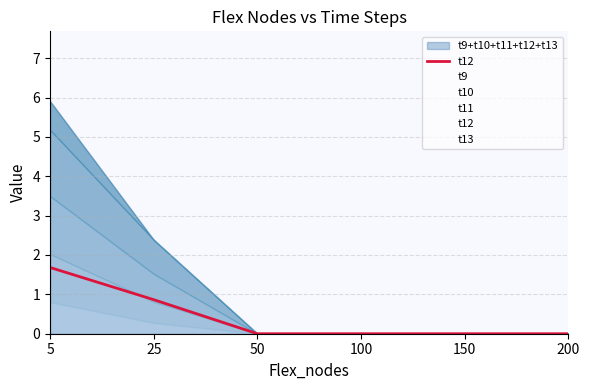

What is the difference between the second highest and minimum values in the t10 series?

0.8